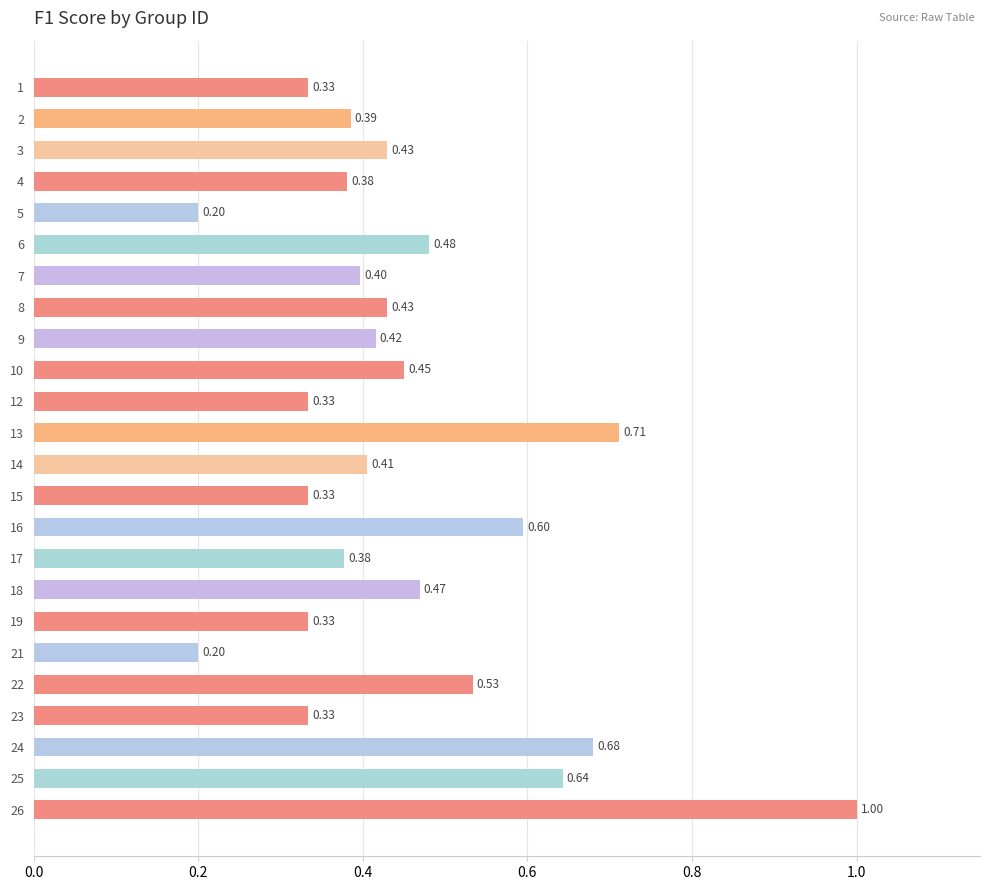

Which has a higher value, 8 or 14?

8